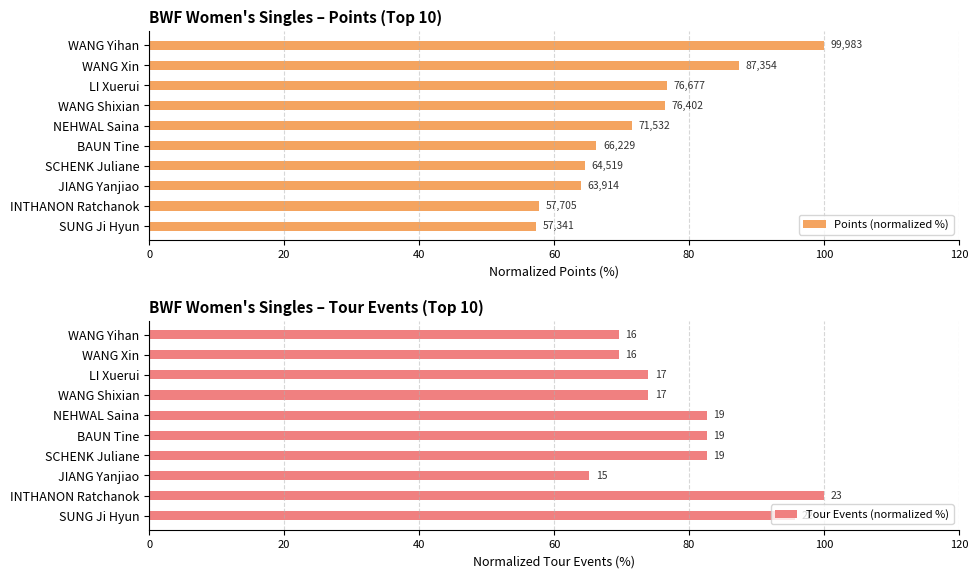

How many data points in Points (normalized %) are above 71?

5